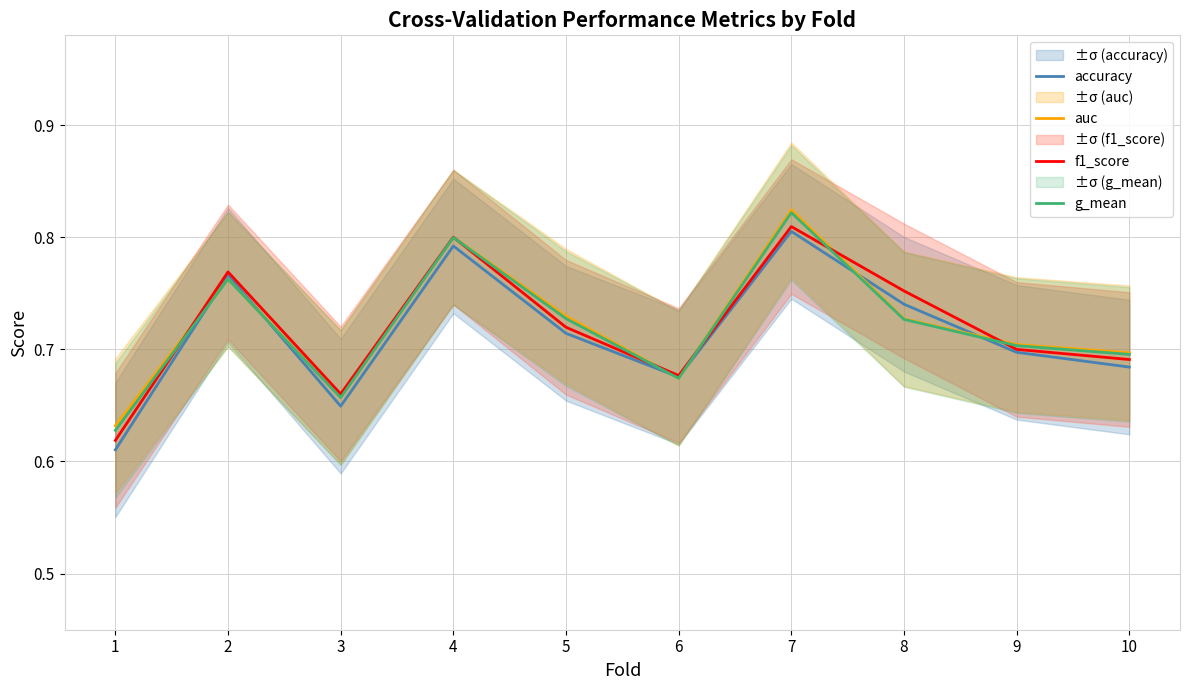

True or false: accuracy has more than 2 points higher than both neighbors.

True